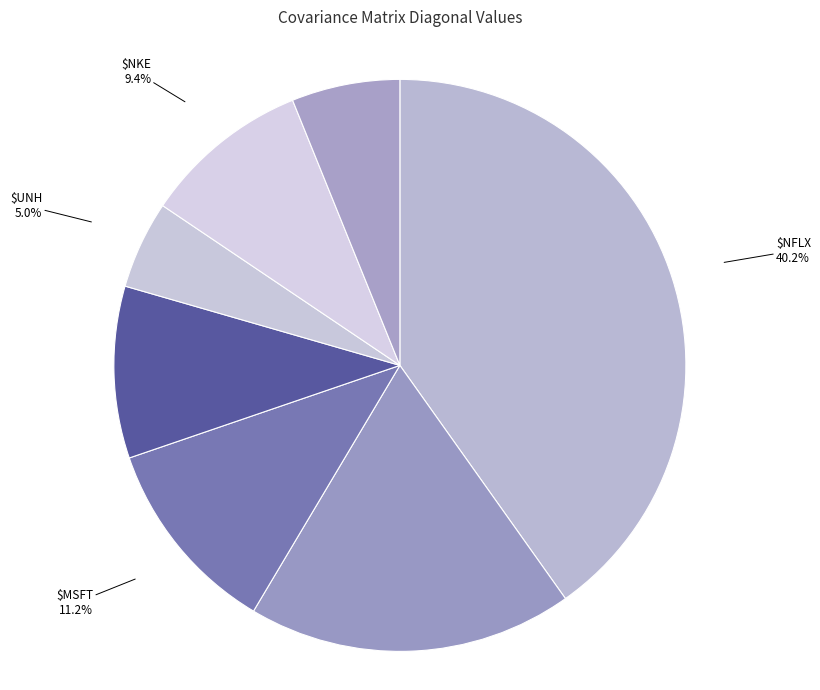

To the nearest percent, what is the difference between the $MSFT and $AMZN slice percentages?

7%